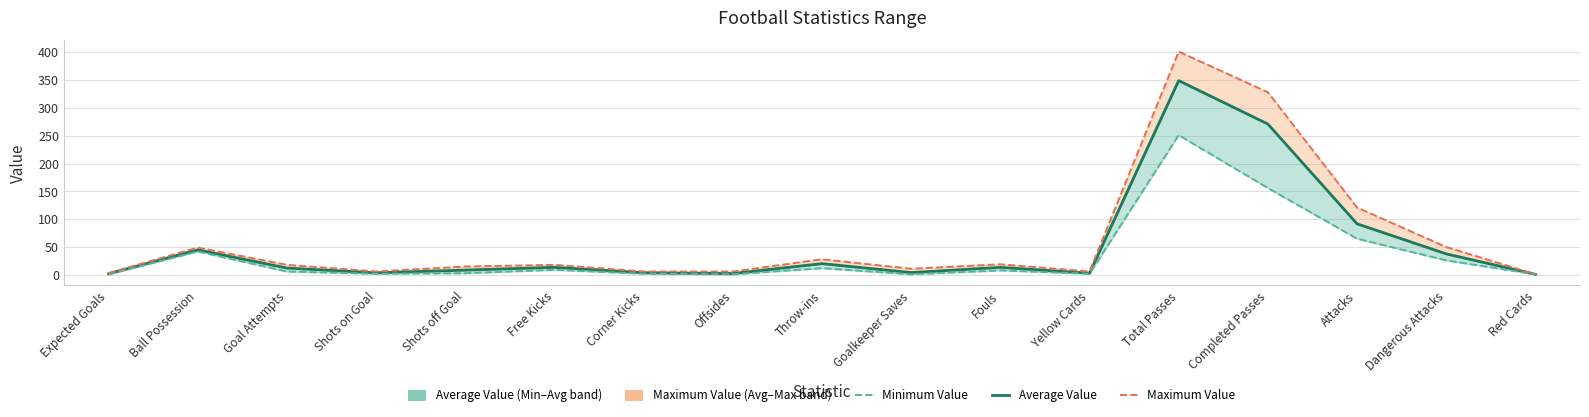

What is the maximum value shown in the chart?

401.0